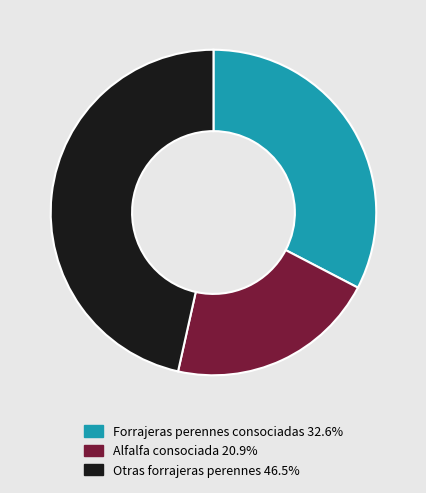

How many segments does this pie chart have?

3